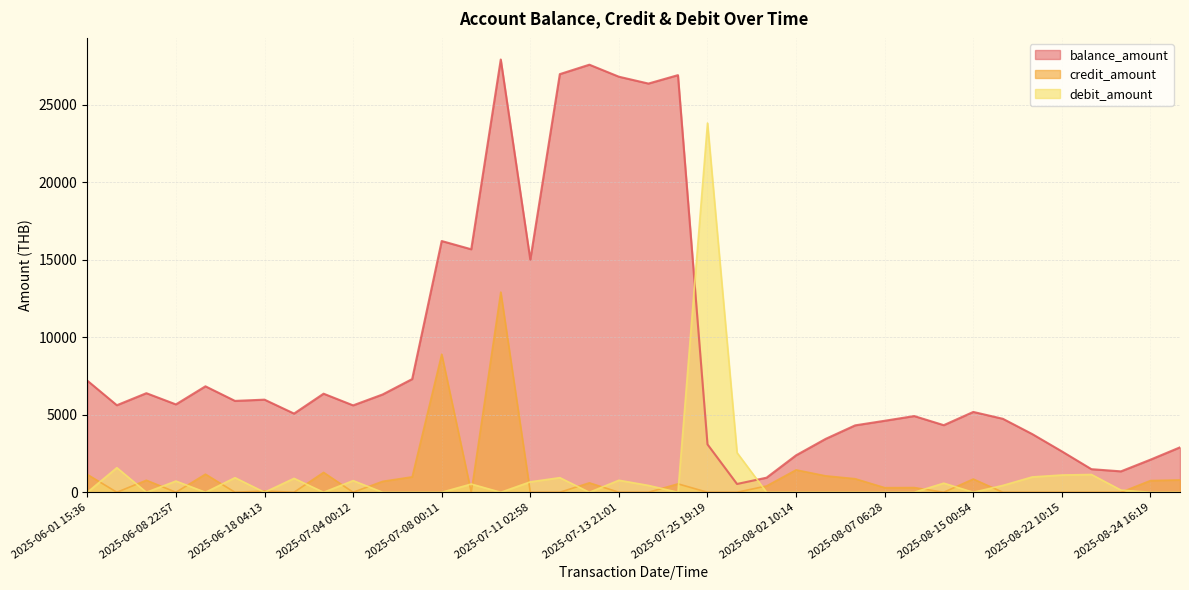

What is the difference between the debit_amount values at 2025-08-11 11:49 and 2025-06-13 09:30?

353.3